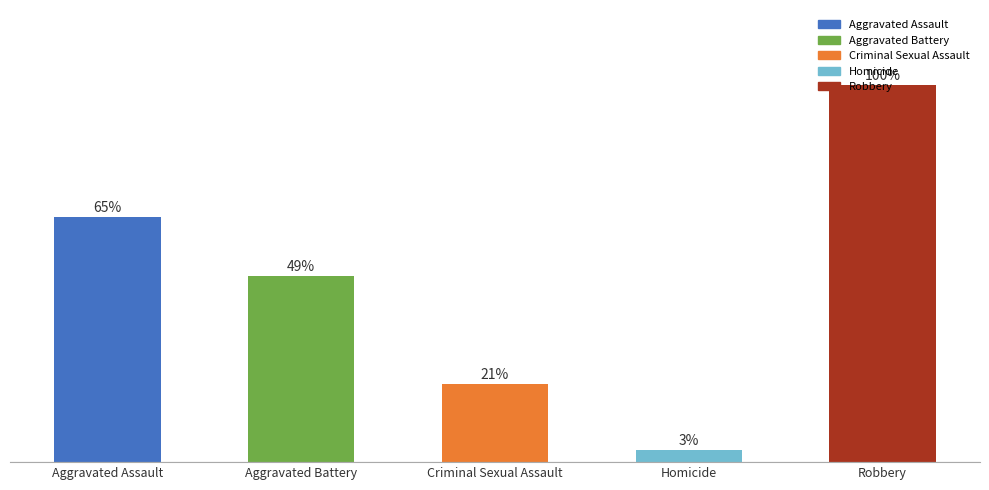

Does the chart contain any negative values?

No